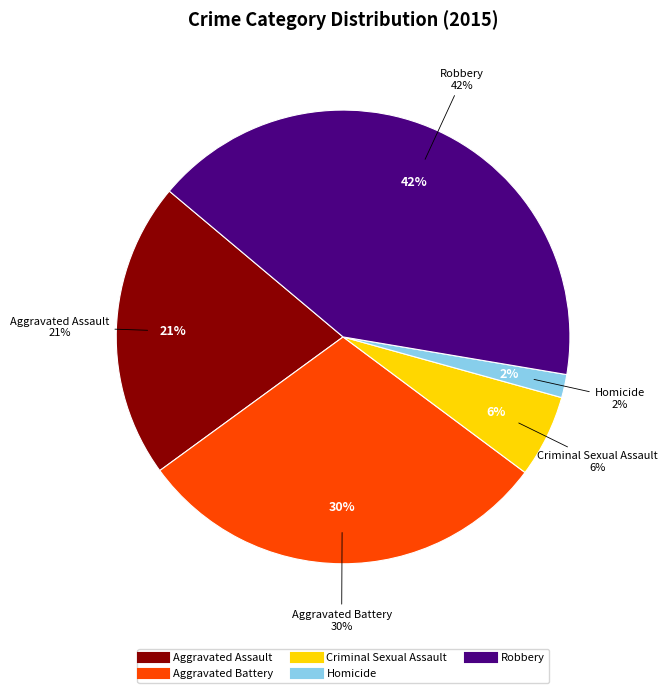

Which category has the biggest portion of the pie?

Robbery